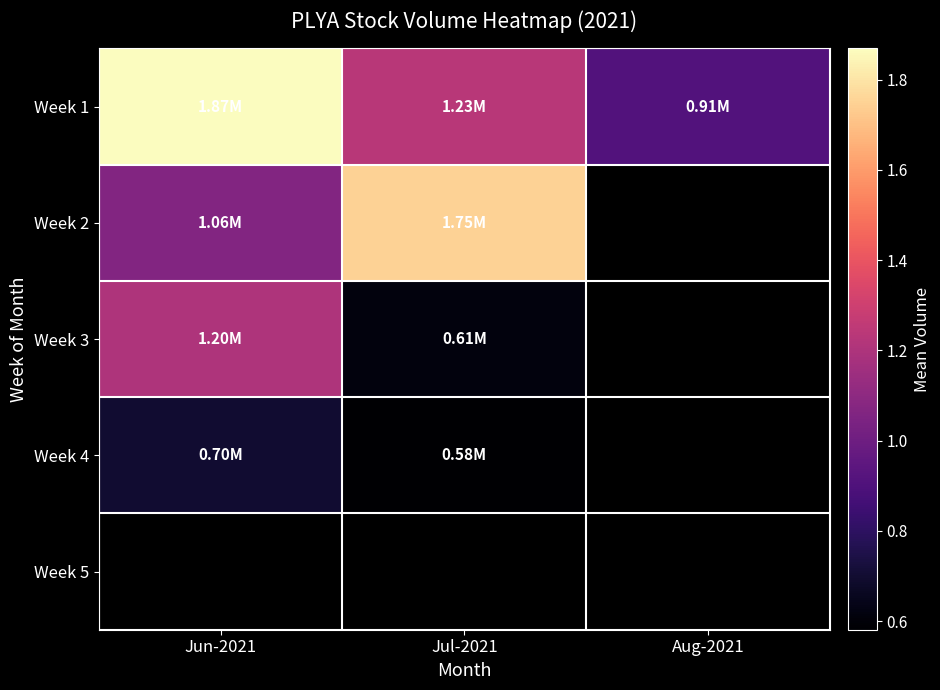

What is the maximum value shown in the chart?

1868960.0